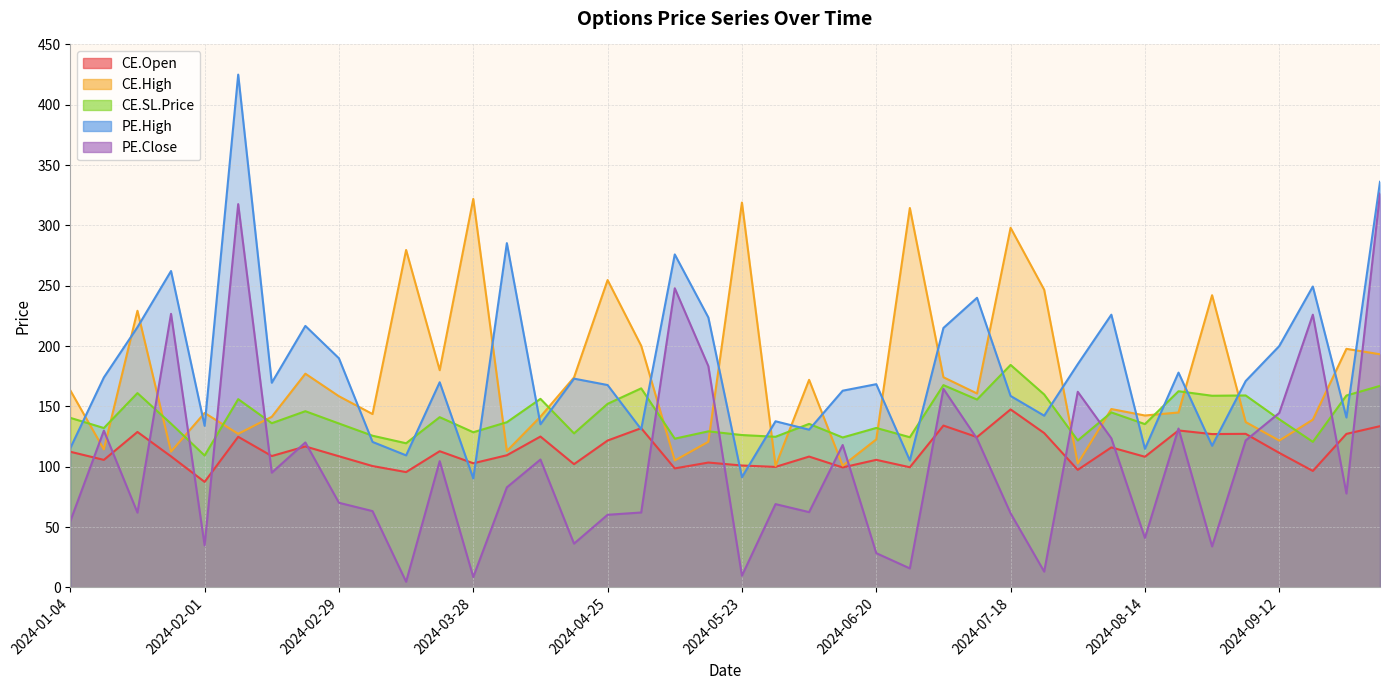

What is the maximum value for CE.High?

321.9